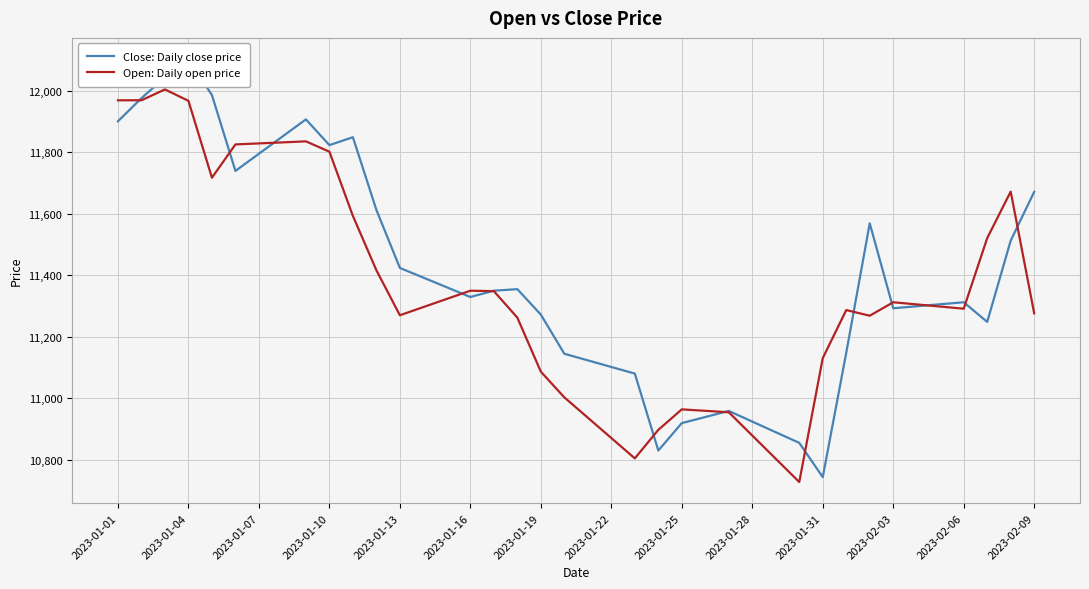

How many data points in Open: Daily open price are above 11297?

20